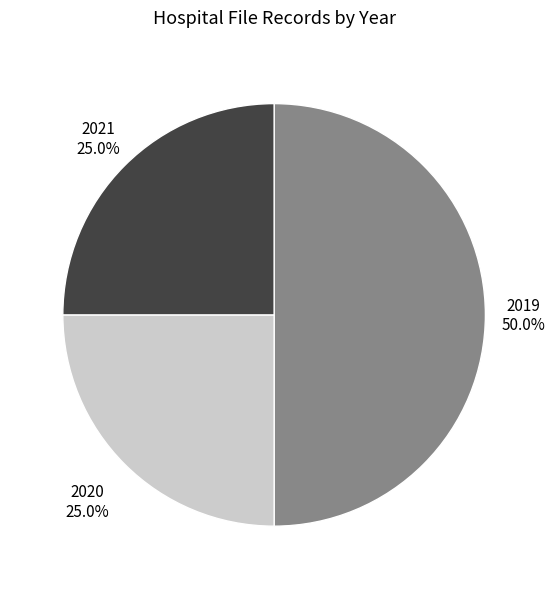

Does 2020 represent more than half of the total?

No